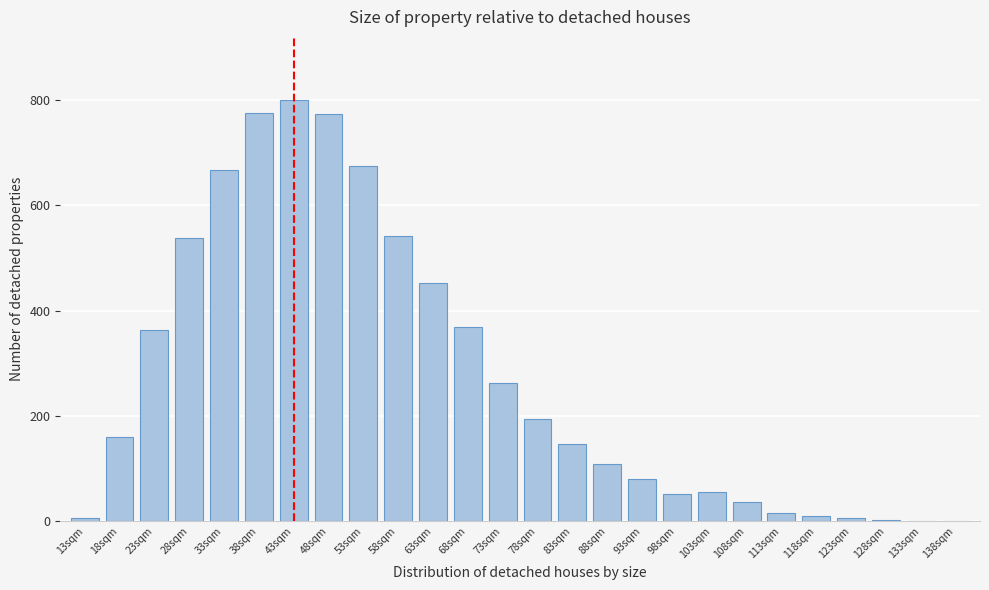

True or false: the data shows 262.0 at 73sqm.

True